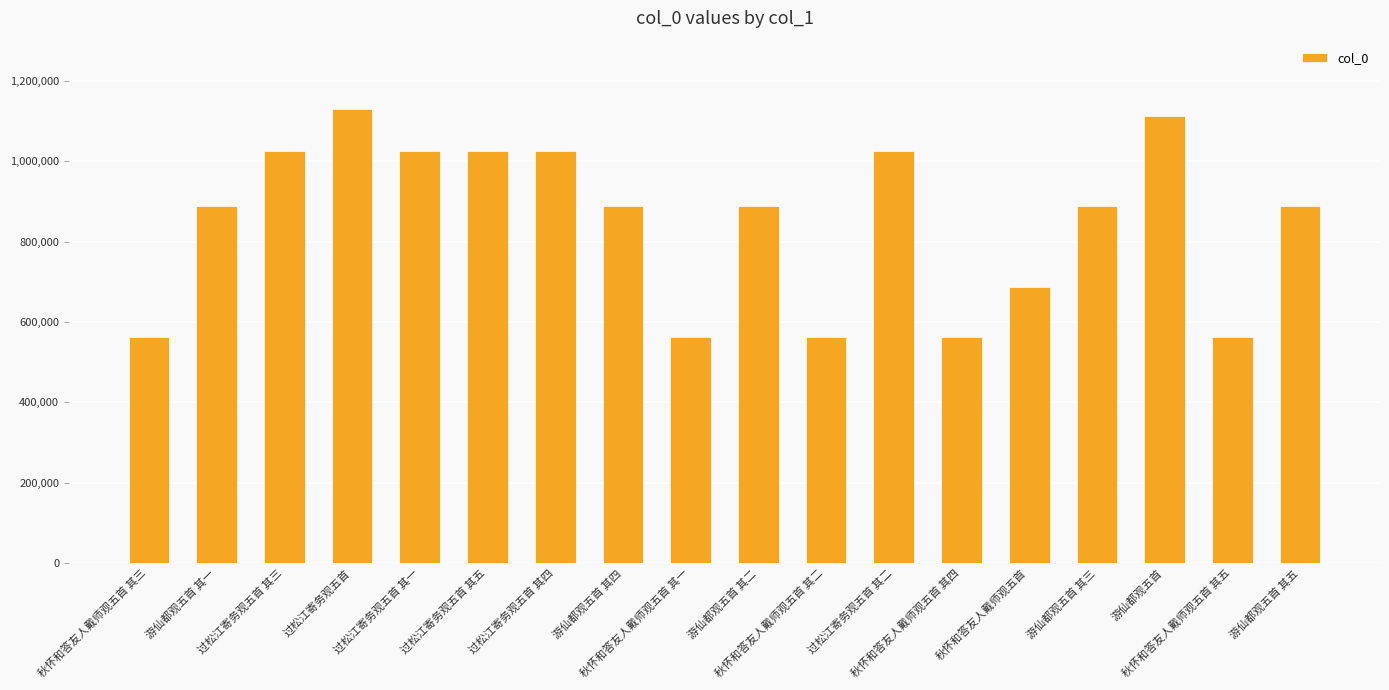

What is the greatest value displayed?

1130494